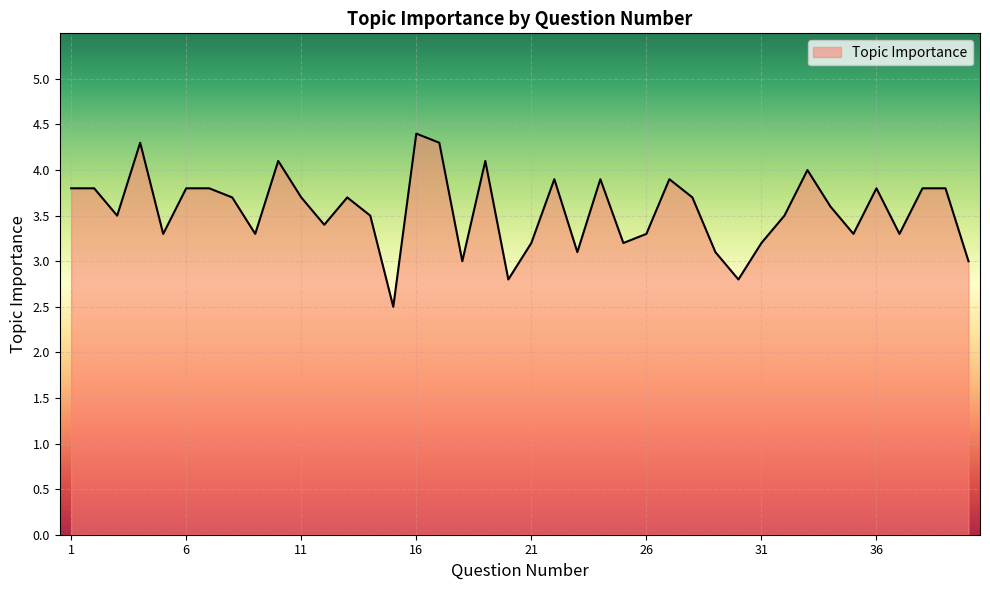

How many lines are shown in the chart?

1